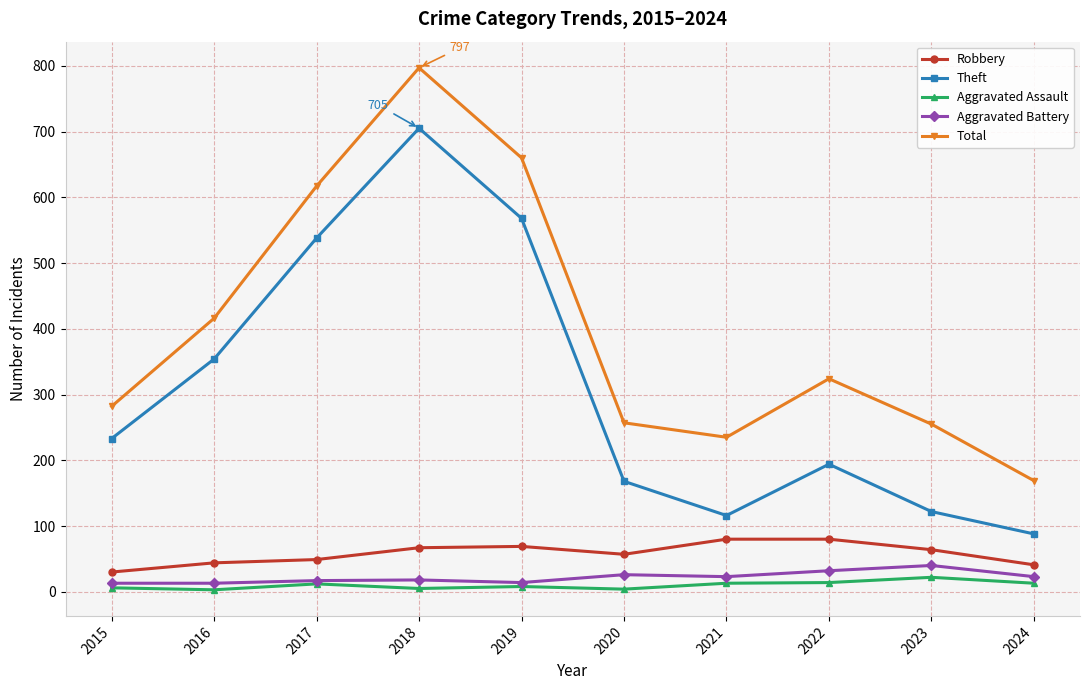

Which series changed the most between 2016 and 2024?

Theft